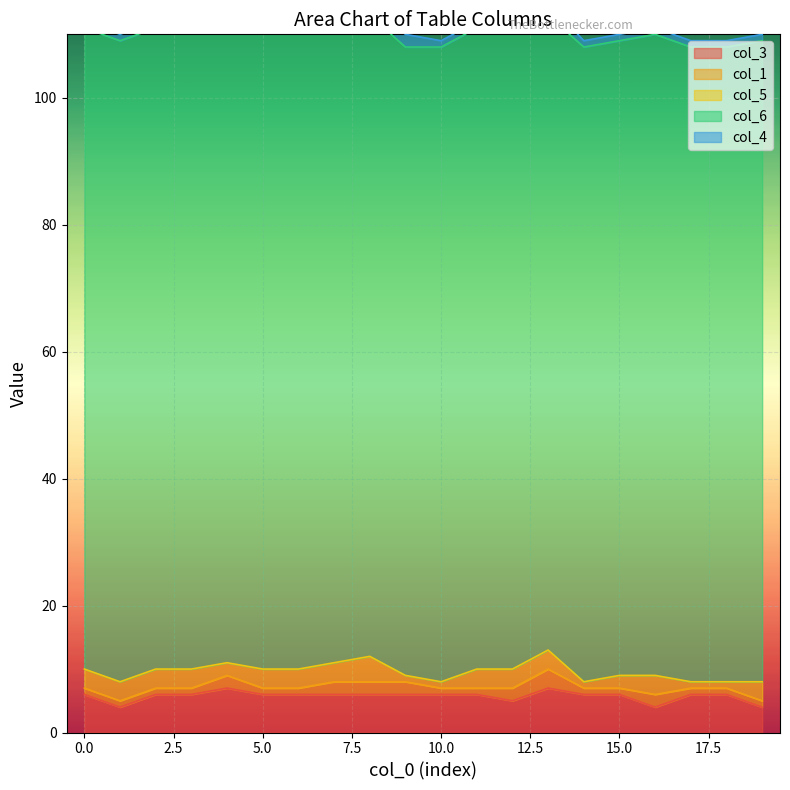

Reading left to right, what are all the values shown in this chart?

col_3: 6	4	6	6	7	6	6	6	6	6	6	6	5	7	6	6	4	6	6	4
col_1: 1	1	1	1	2	1	1	2	2	2	1	1	2	3	1	1	2	1	1	1
col_5: 3	3	3	3	2	3	3	3	4	1	1	3	3	3	1	2	3	1	1	3
col_6: 101	101	101	101	101	101	101	101	101	99	100	101	101	100	100	100	101	100	100	101
col_4: 1	1	1	1	2	1	1	1	1	2	1	1	1	2	1	1	1	1	1	1